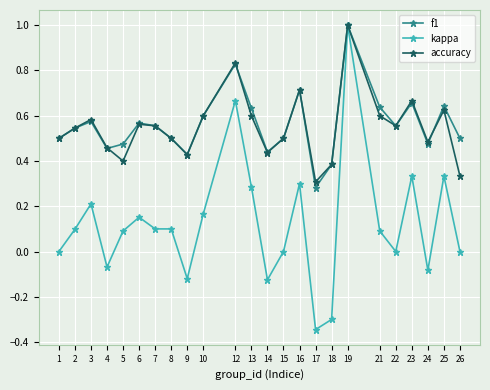

At 26, list the series in order from largest to smallest.

f1, accuracy, kappa